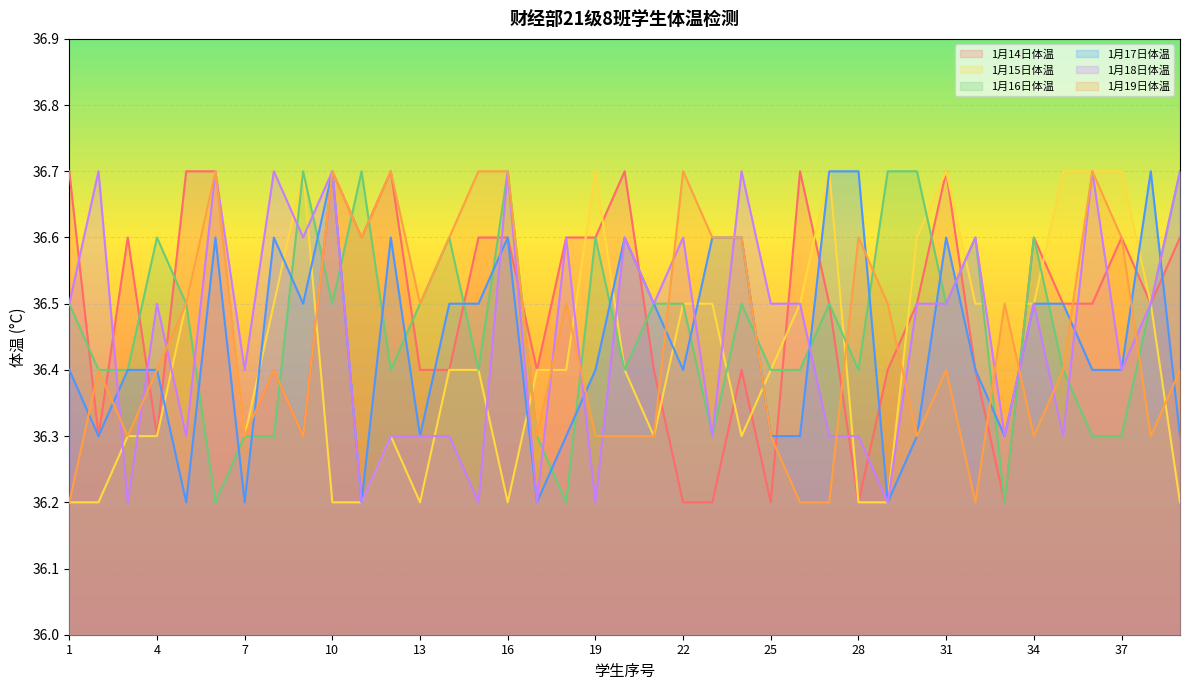

Which series changed the most between 17 and 35?

1月15日体温